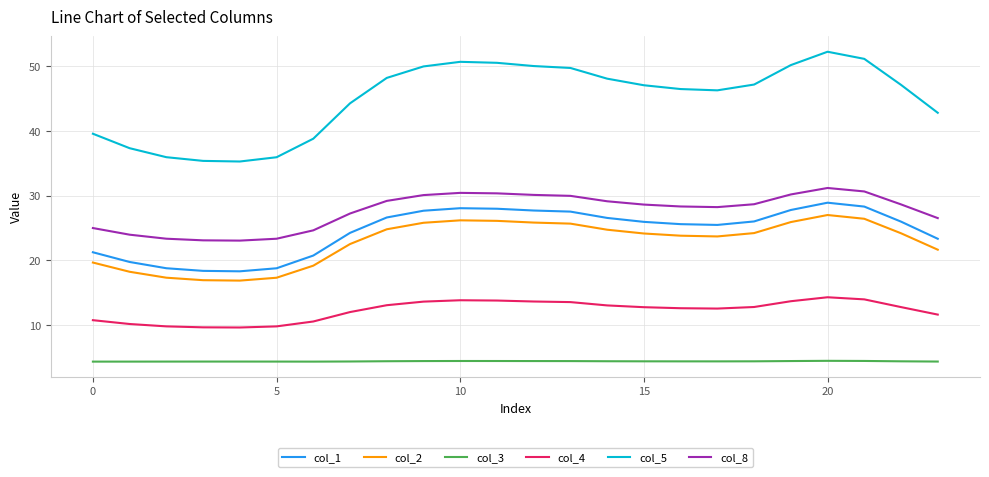

What is the lowest value of the col_8 series?

23.0